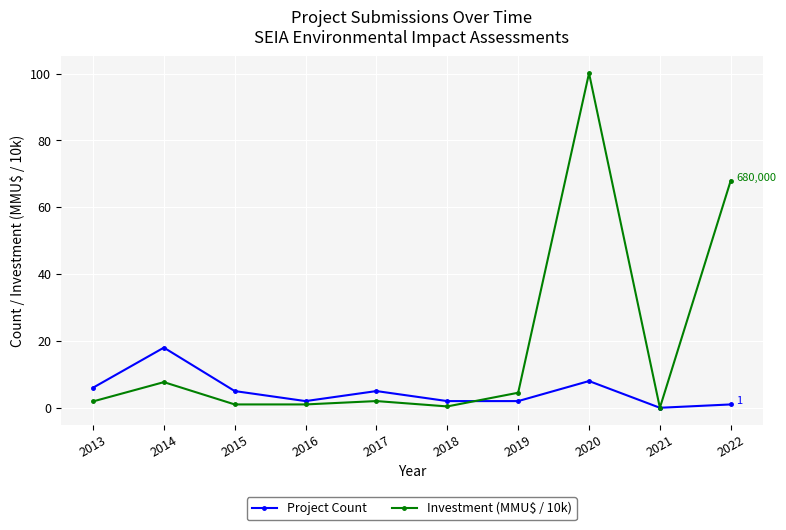

How many lines are shown in the chart?

2